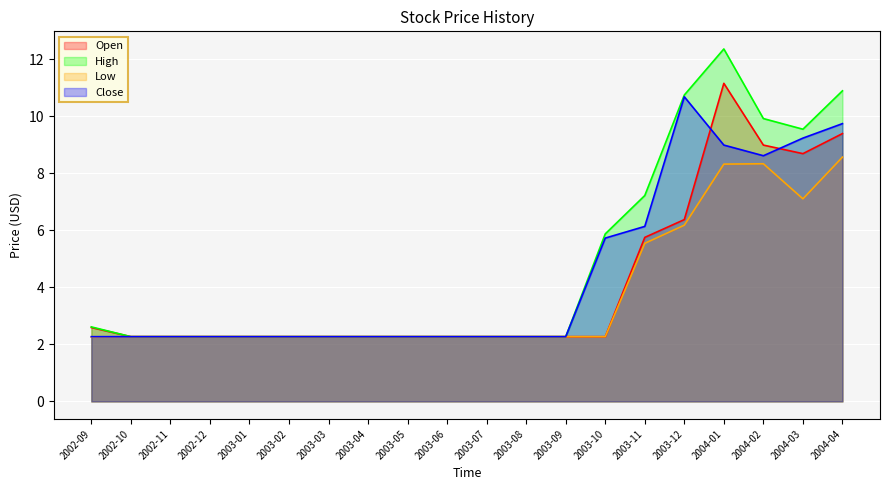

What are all the series names shown in the legend?

Open, High, Low, Close